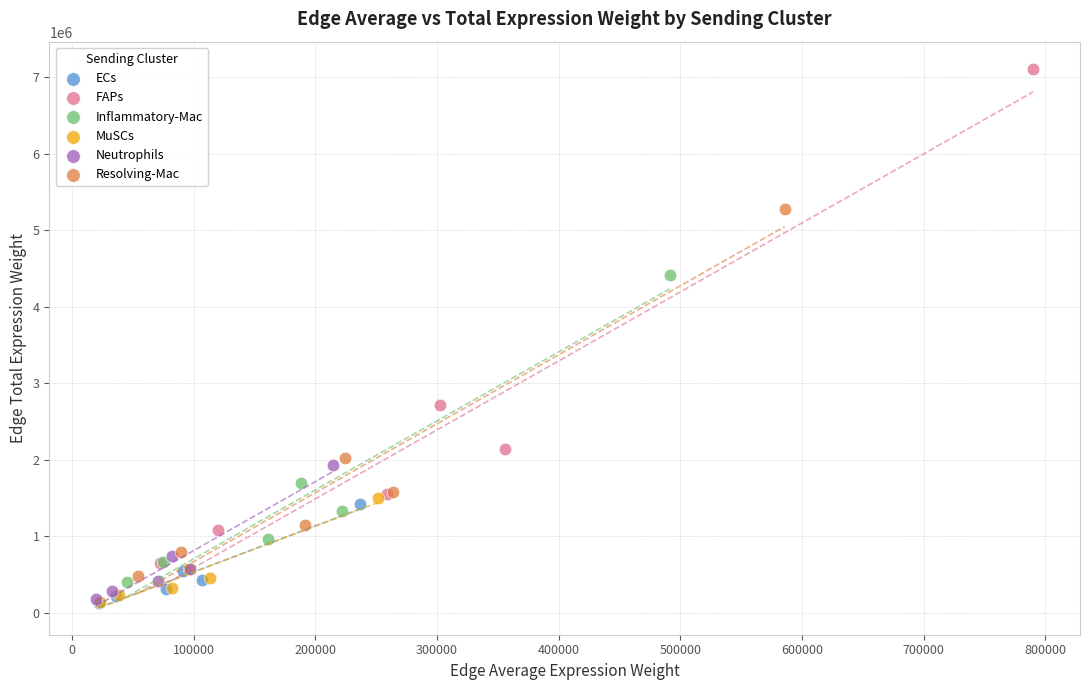

Which series has the widest spread of Y values?

FAPs